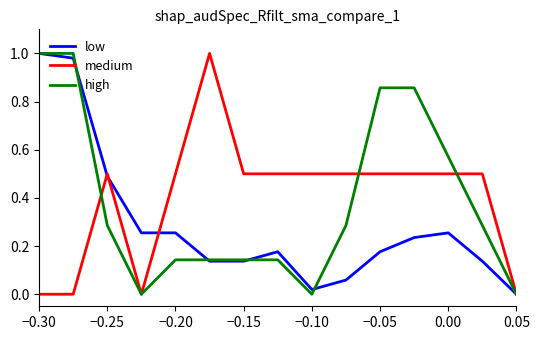

How many series are shown in this chart?

3